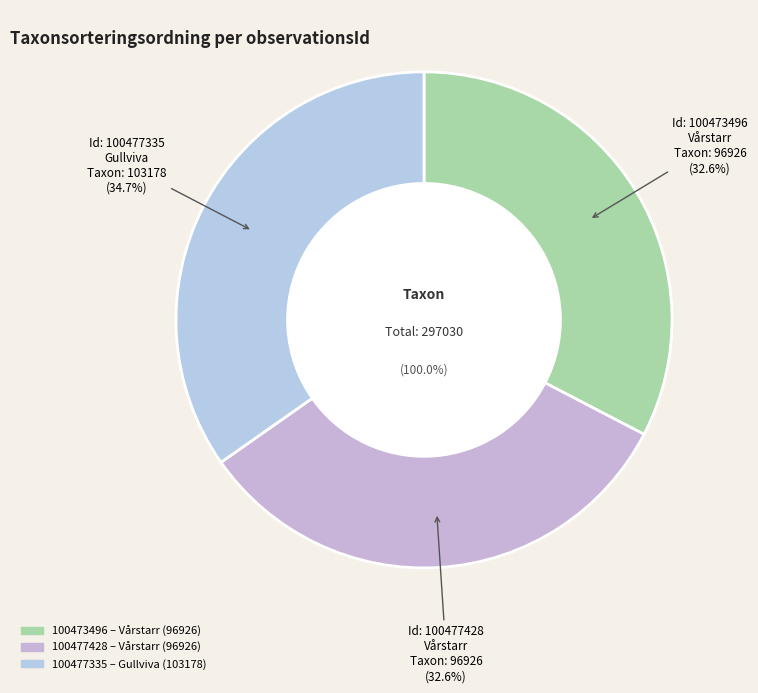

Which slice is the largest?

100477335
(Gullviva)